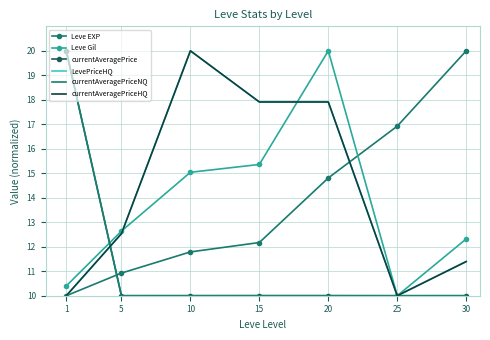

Where is the first local minimum for currentAveragePriceNQ?

5